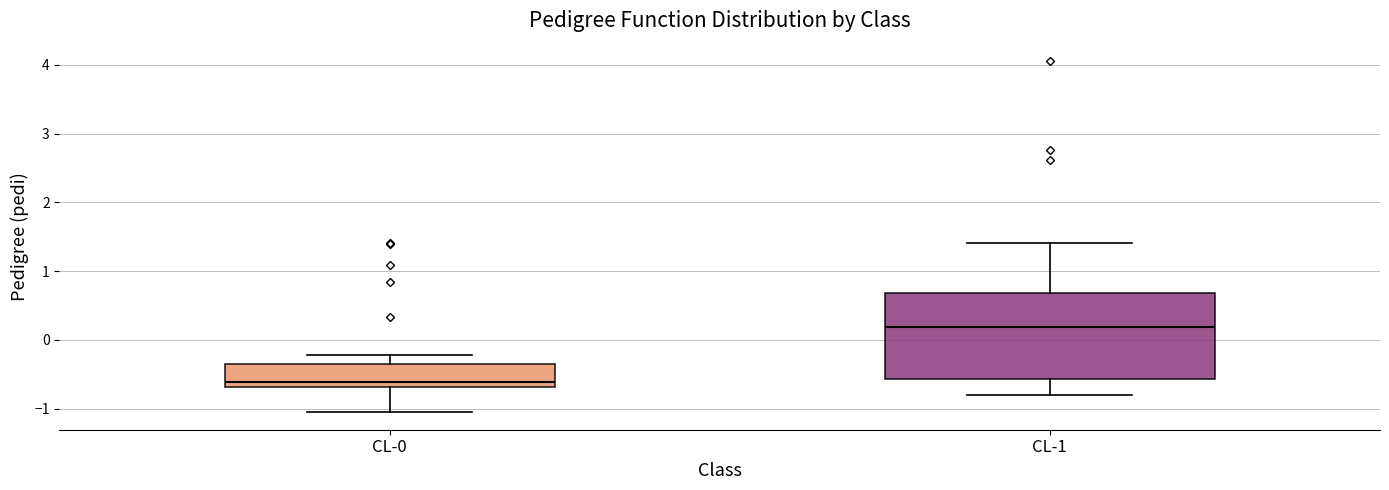

Which box has the highest median line?

CL-1